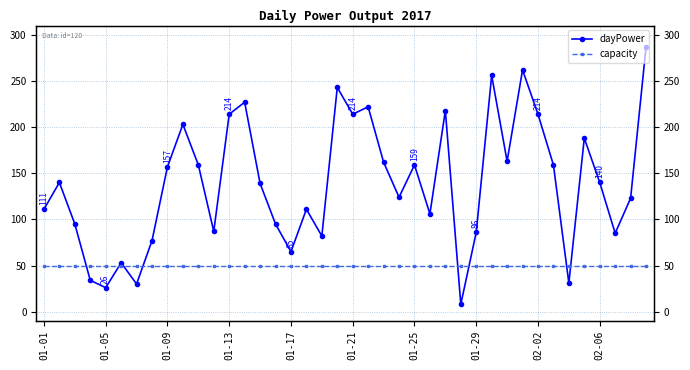

What position from the right is 23?

17